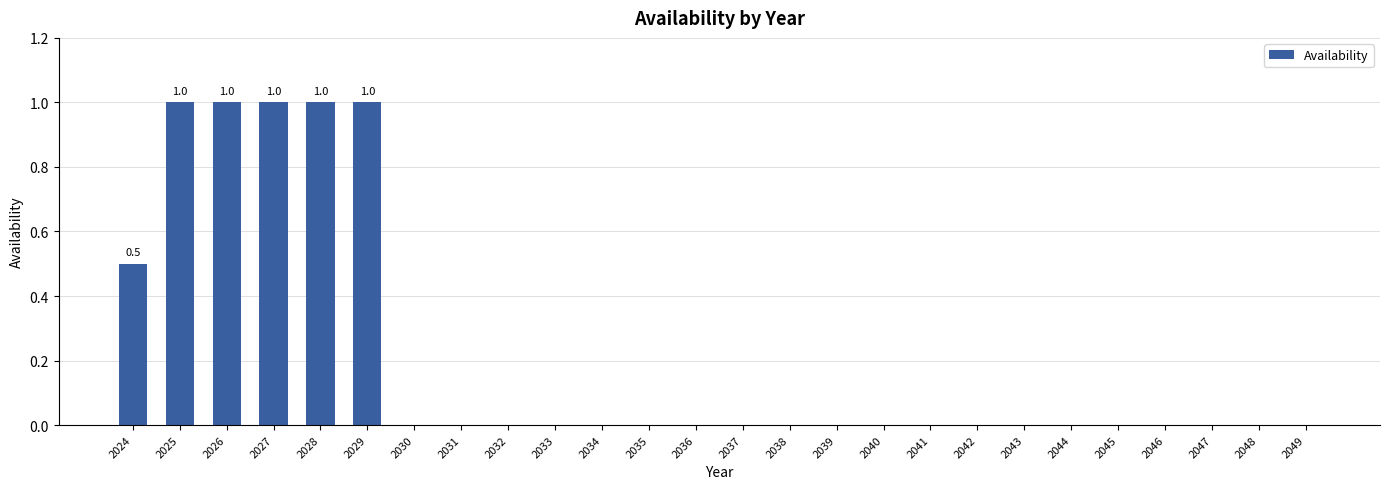

What is the greatest value displayed?

1.0